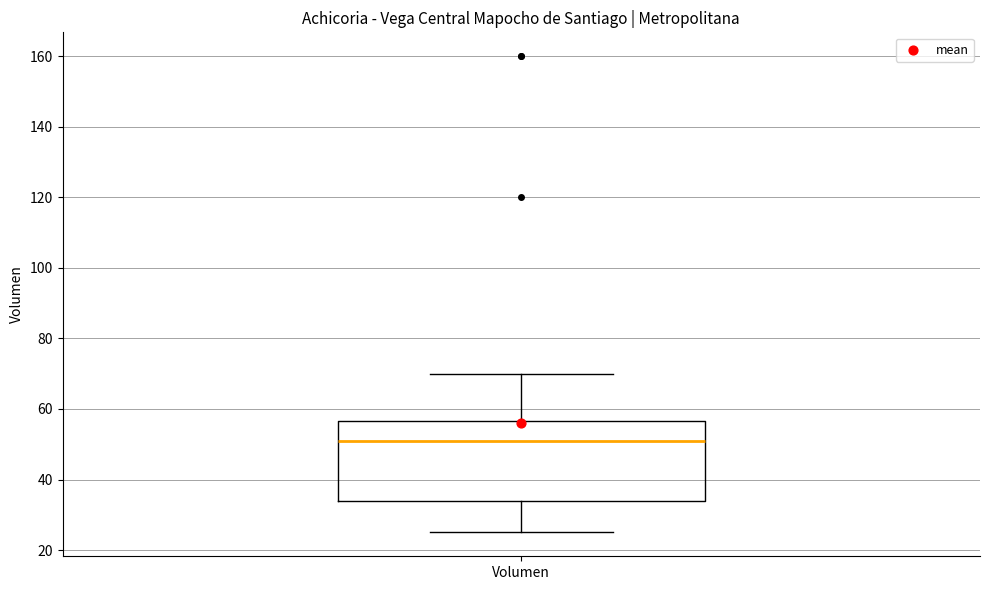

Where is the lower edge of the box for Volumen on the y-axis? The values are not printed on the chart, so give them approximately, as read against the axis.

34